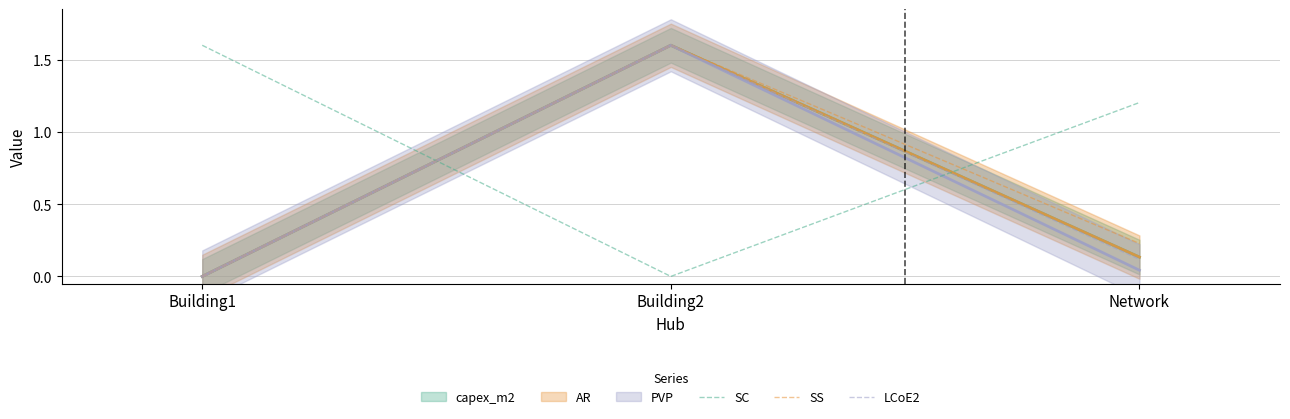

Is this an area chart (filled region under the line)?

No